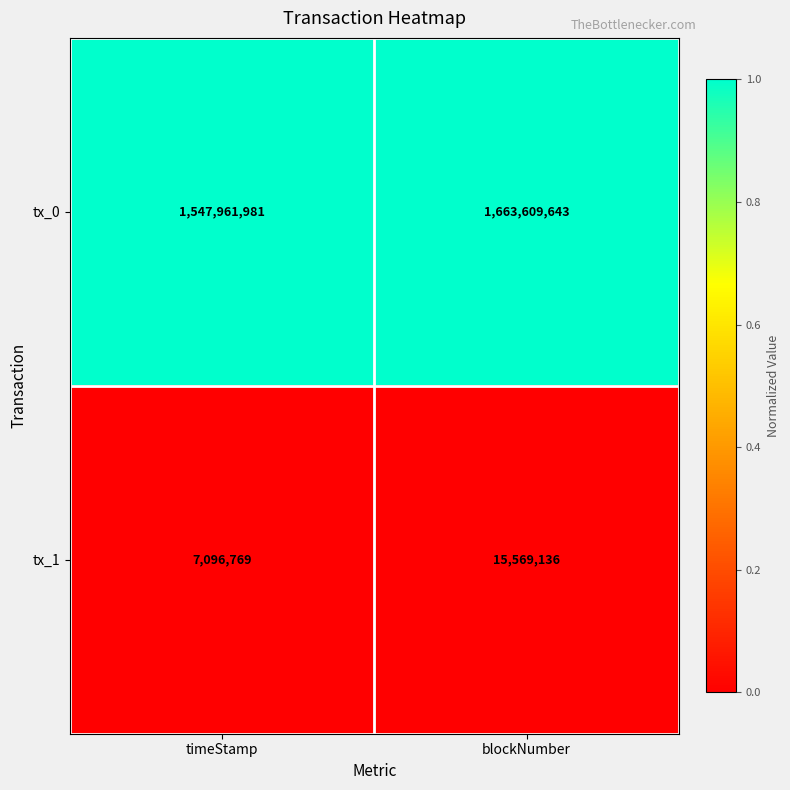

What is the spread (max minus min) of values at blockNumber?

1648040507